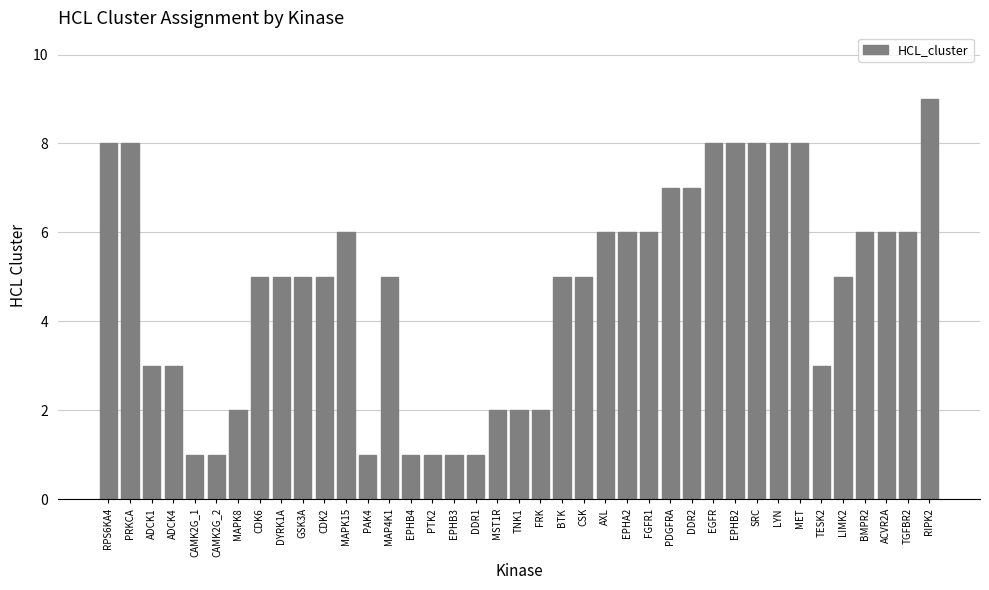

What is the label of the 27th bar from the left?

PDGFRA